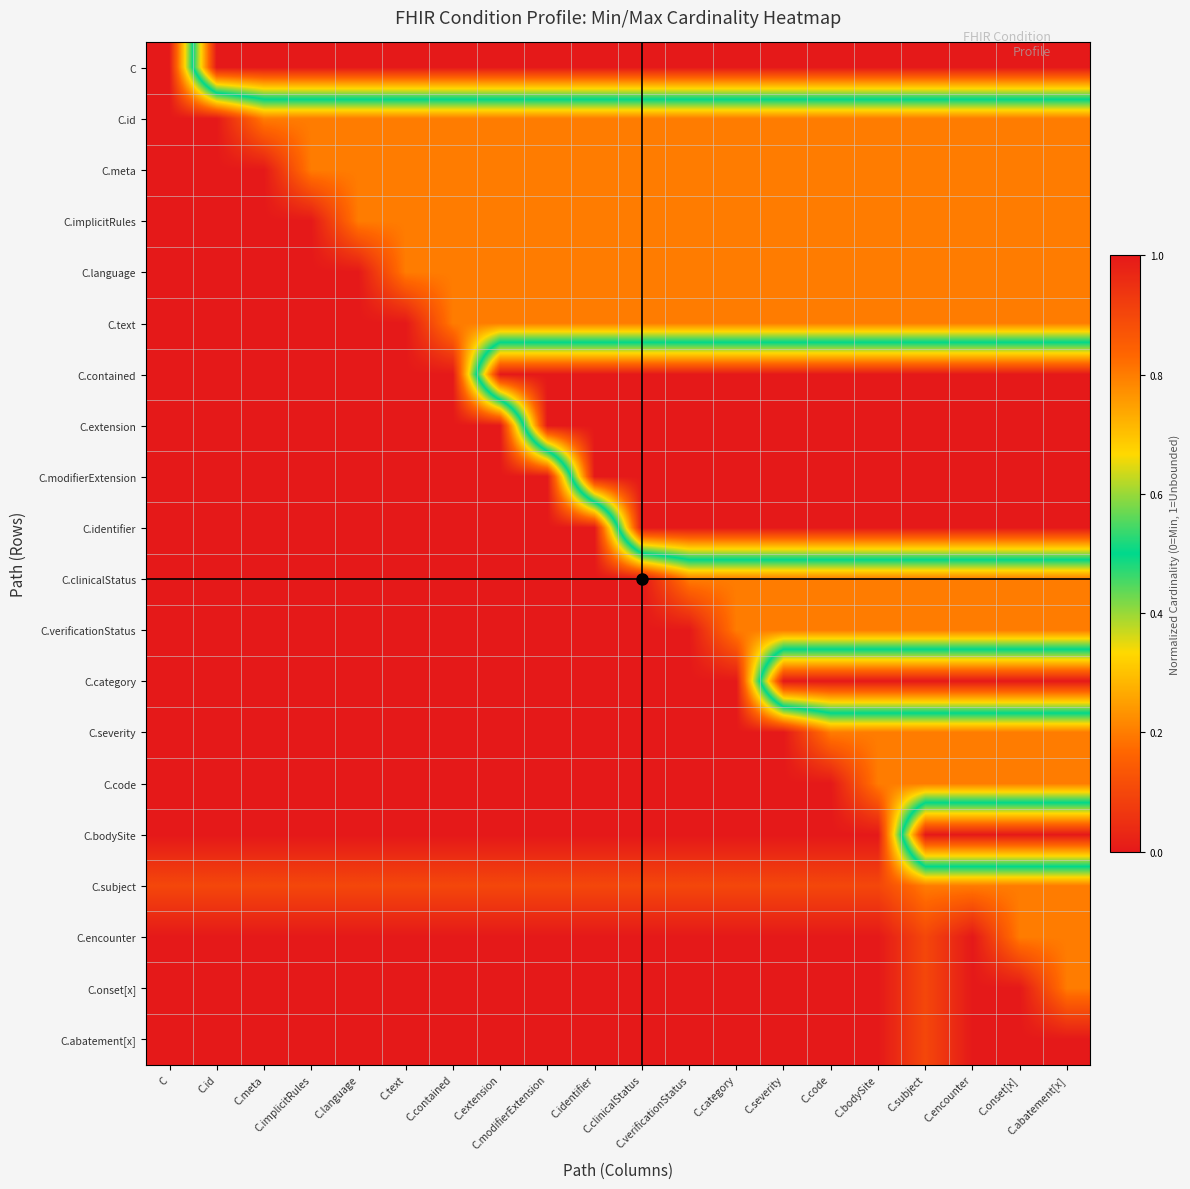

At how many categories does at least one series exceed 0?

20